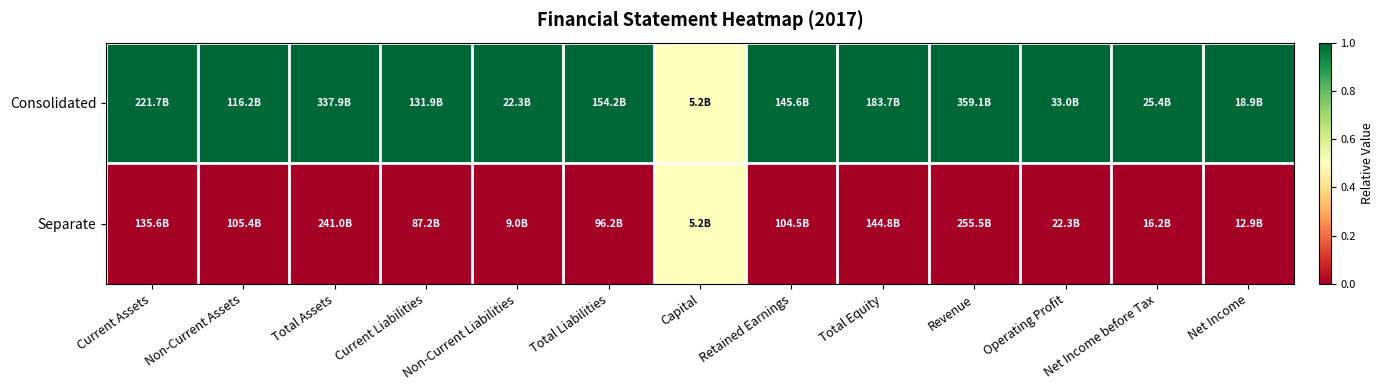

Between Total Assets and Net Income before Tax, which is larger?

Total Assets